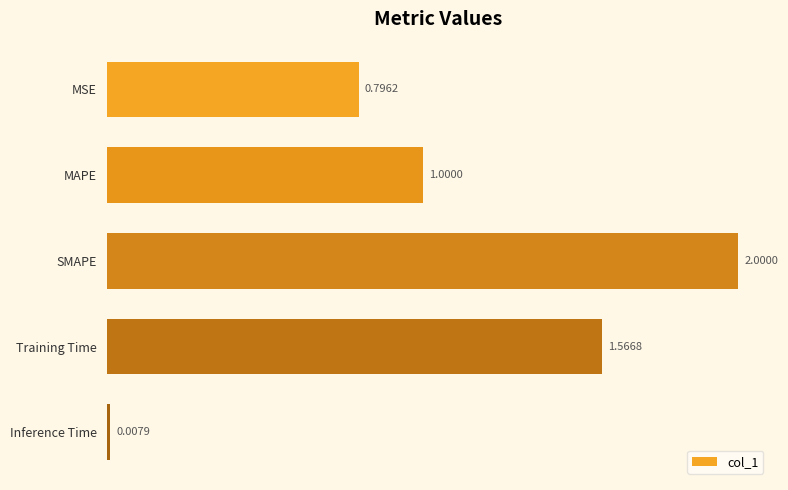

What is the label of the 1st bar from the top?

MSE